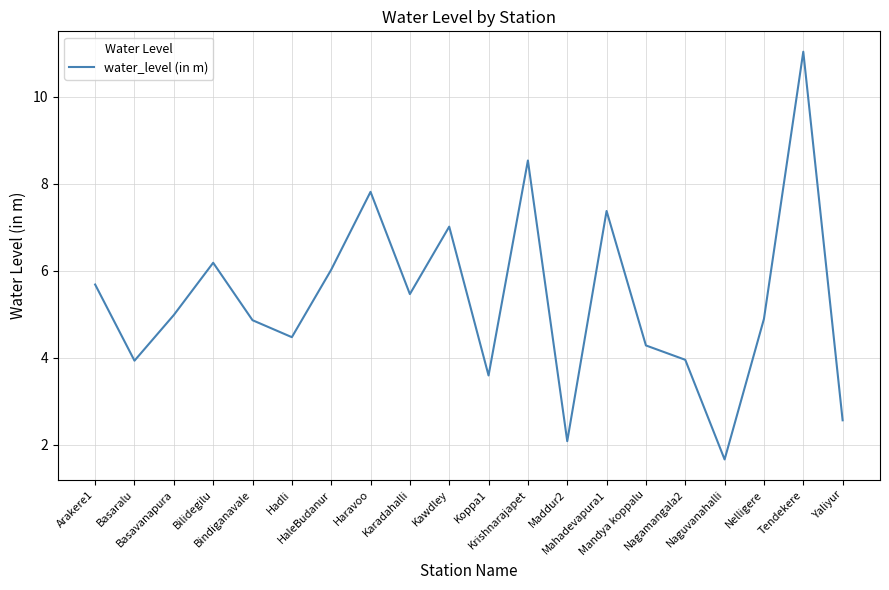

What is the maximum value shown in the chart?

11.0